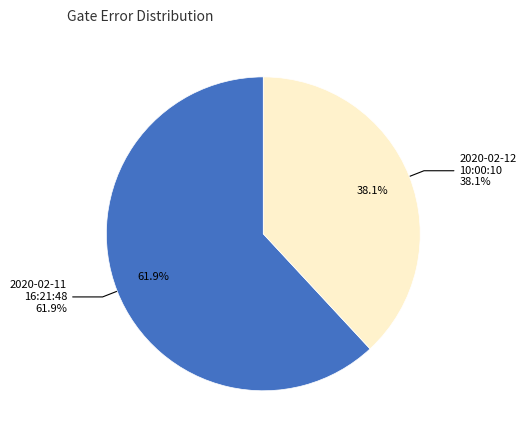

To the nearest percent, what is the difference between the largest and smallest slice percentages?

24%